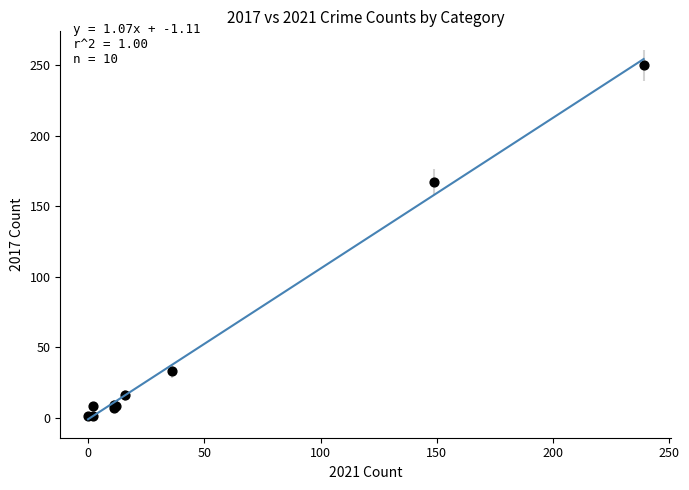

What Y value in the scatter plot is closest to 125?

167